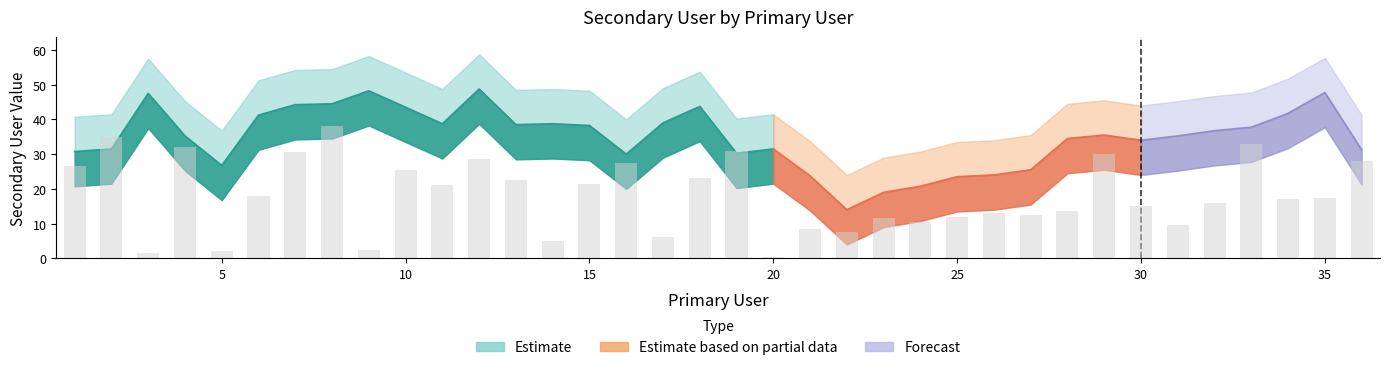

What is the difference between the values at 17 and 8?

32.0